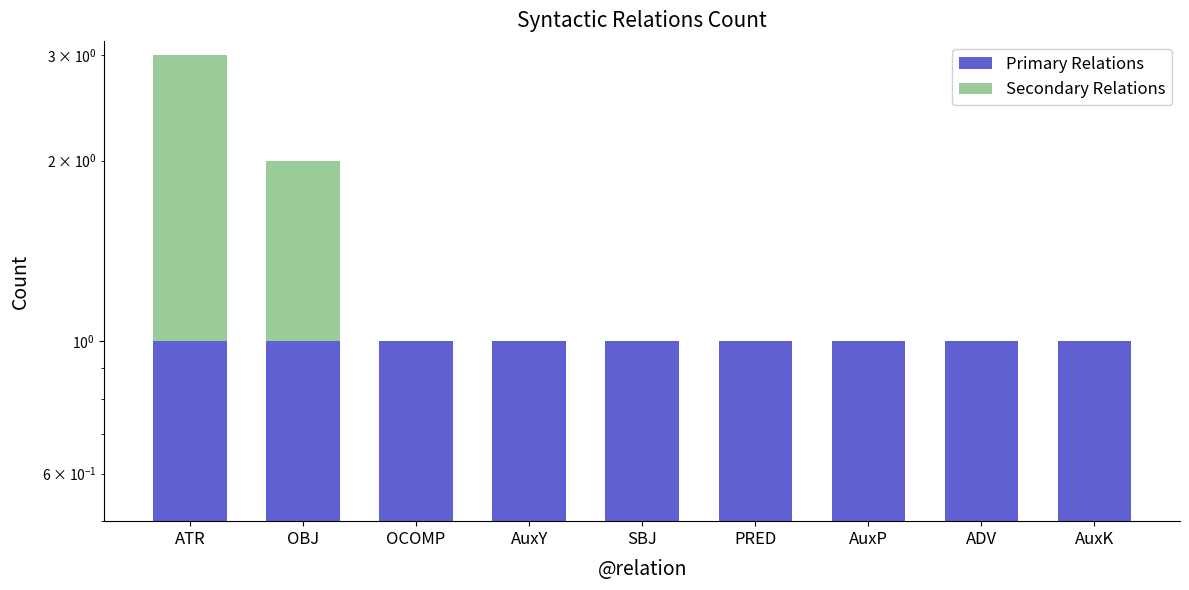

Count the Secondary Relations values in the range 0 to 1.

8